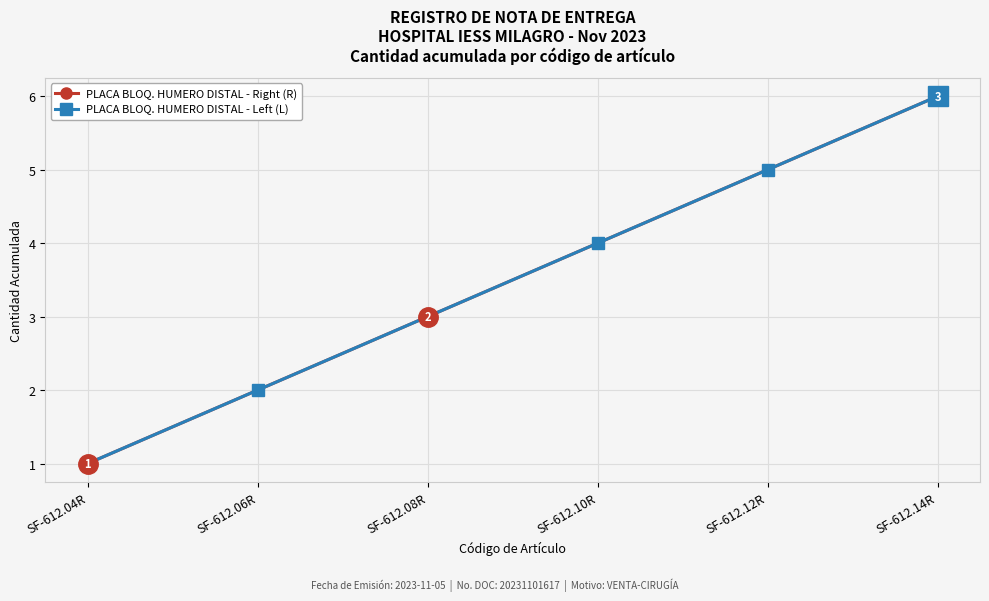

Read the PLACA BLOQ. HUMERO DISTAL - Left (L) value at SF-612.04R.

1